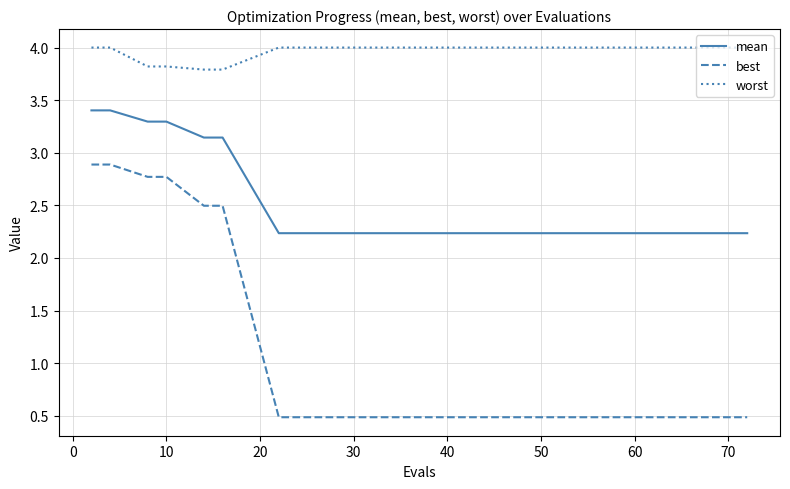

What is the difference between the maximum and minimum values in the best series?

2.4